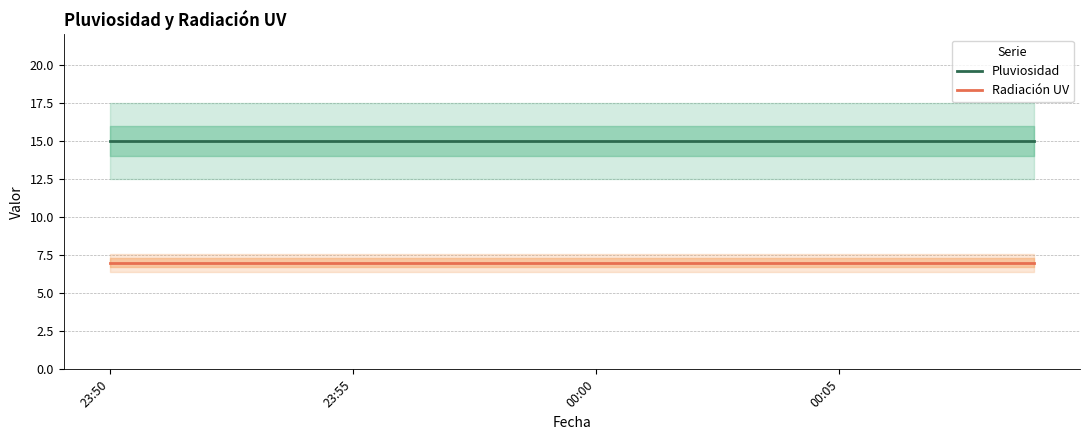

Reading right to left, what are all the values shown in this chart?

Pluviosidad: 15	15	15	15	15	15	15	15	15	15	15	15	15	15	15	15	15	15	15	15
Radiación UV: 7	7	7	7	7	7	7	7	7	7	7	7	7	7	7	7	7	7	7	7